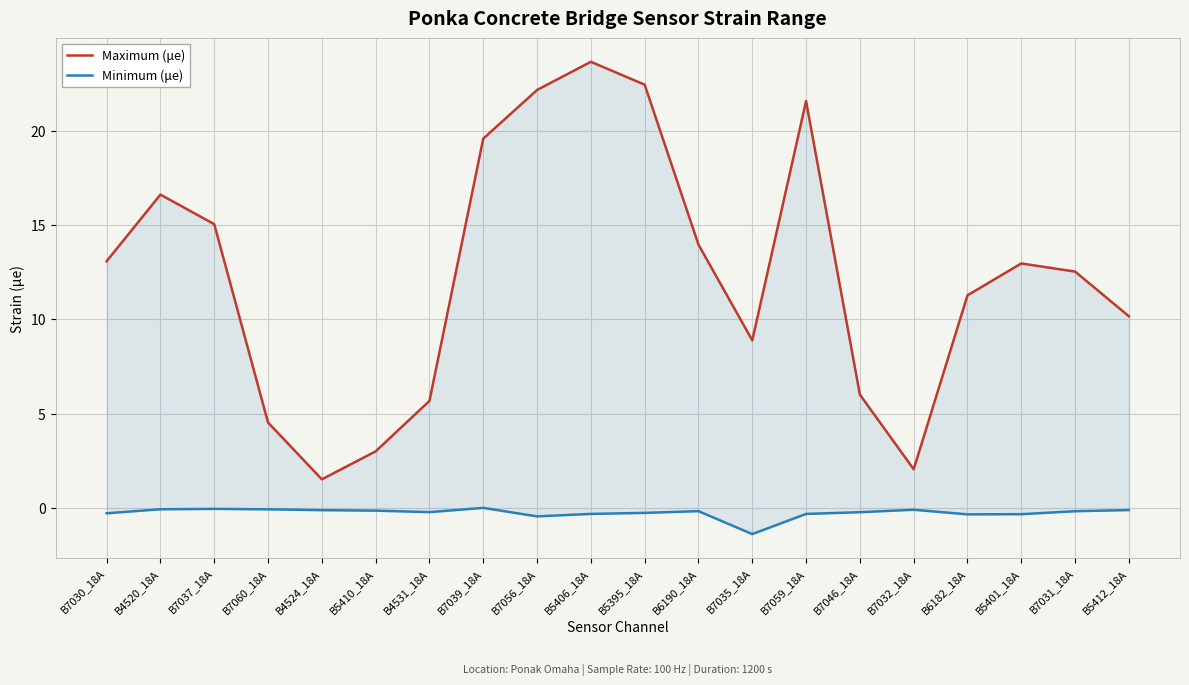

How many data points does each series have?

20